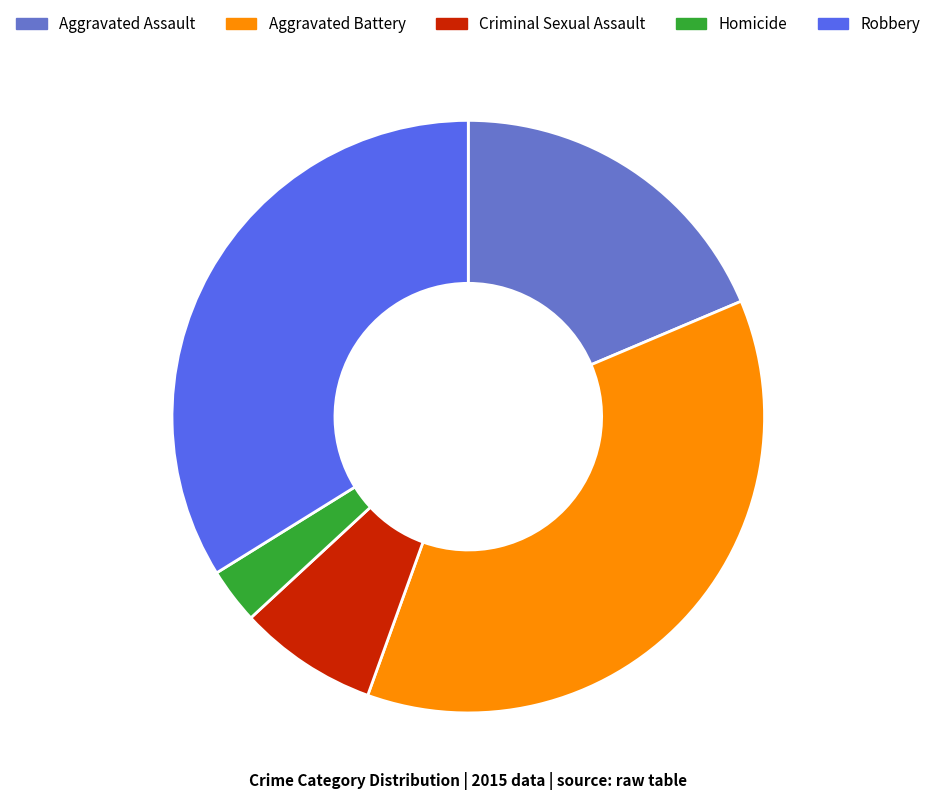

How many segments does this pie chart have?

5